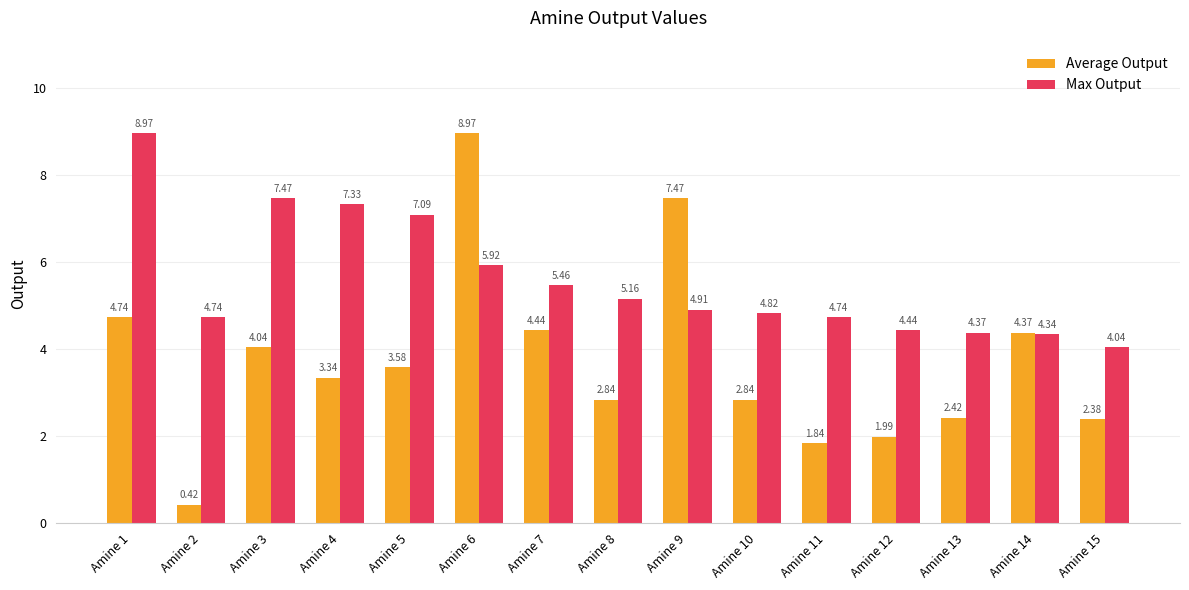

The value of Max Output at Amine 15 is 5.6. True or false?

False